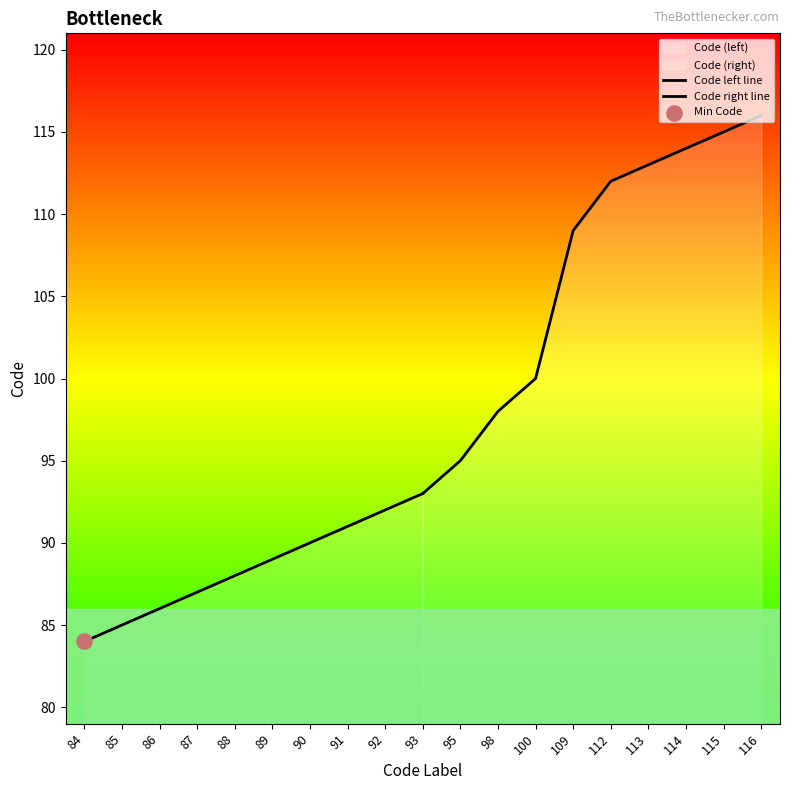

Which series reaches the minimum Y coordinate?

Code left line